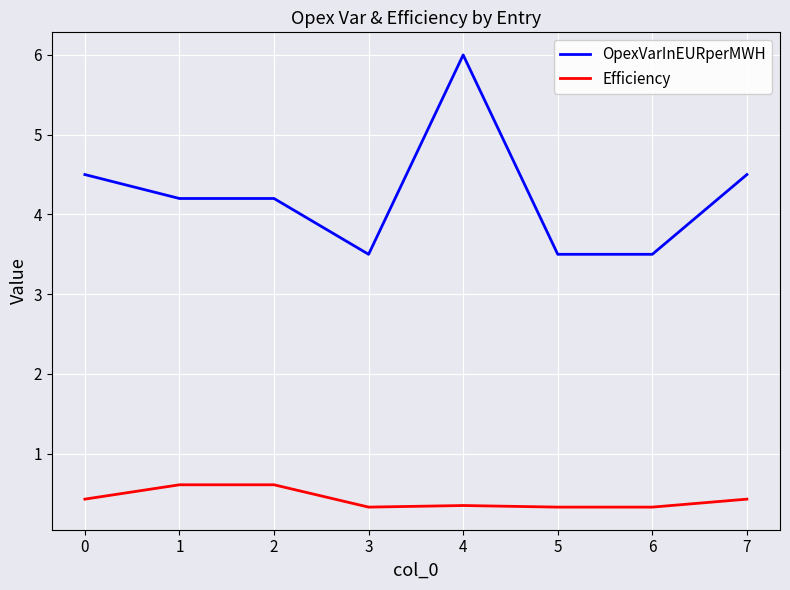

What is the sum of all Efficiency values?

3.4